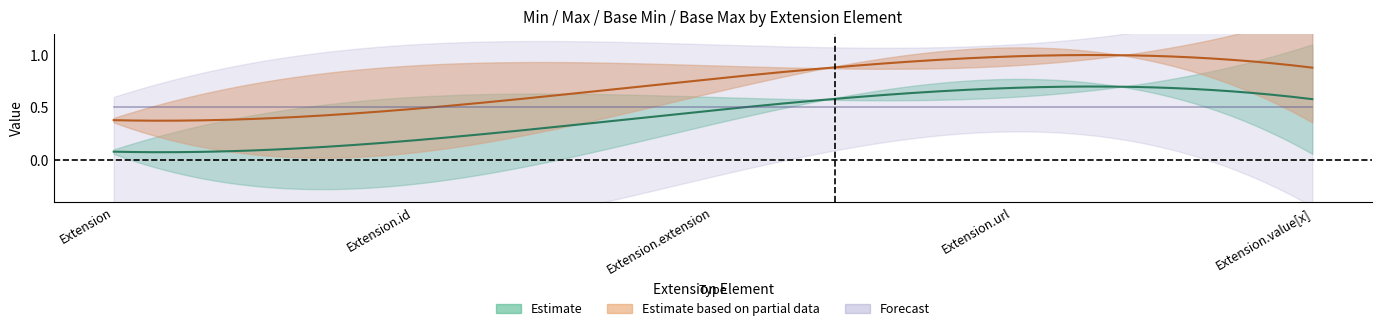

What is the sum of the Max values at Extension.extension and Extension.value[x]?

1